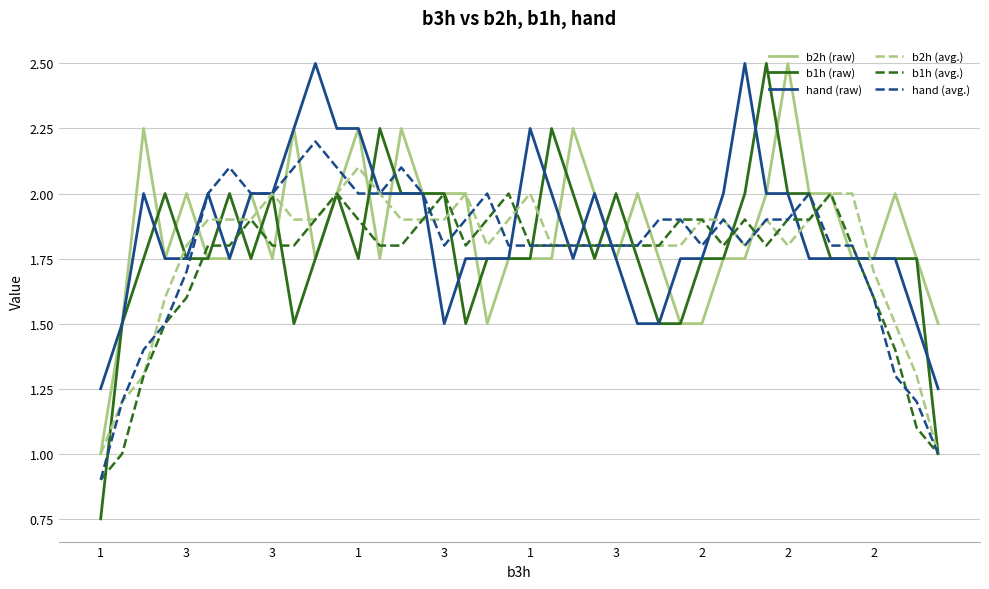

What is the lowest value of the hand (avg.) series?

0.9